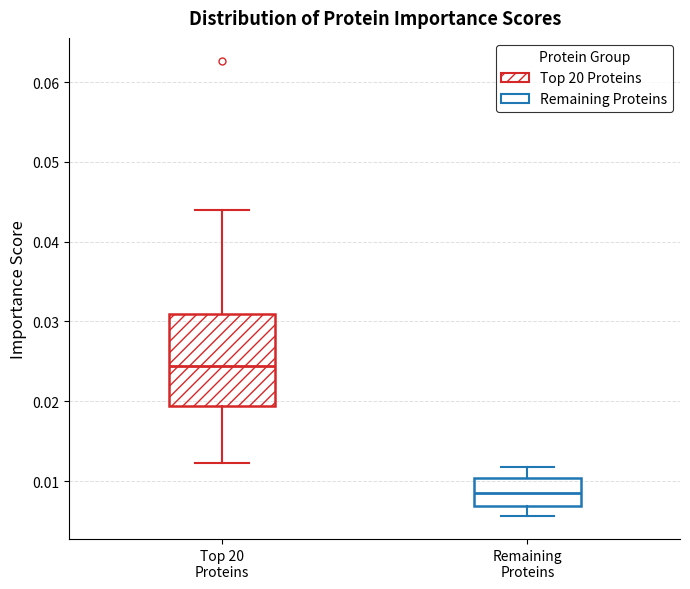

Which box is the tallest, from its lower edge to its upper edge?

Top 20 Proteins